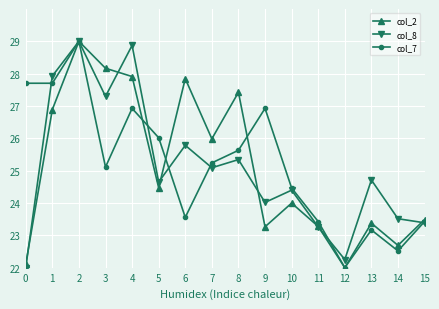

What are all the series names shown in the legend?

col_2, col_8, col_7